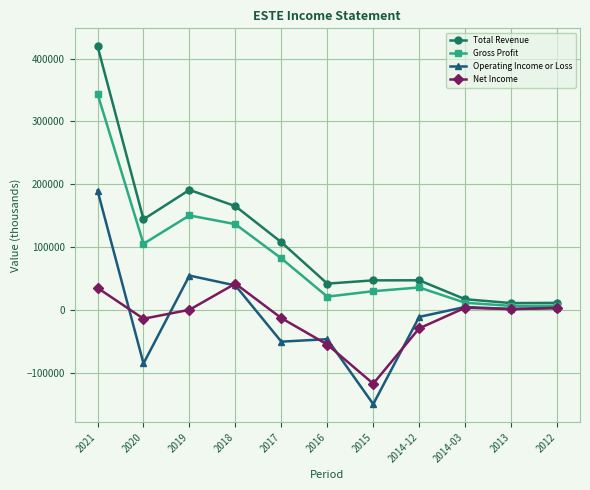

What is the label of the 8th point from the right?

2018